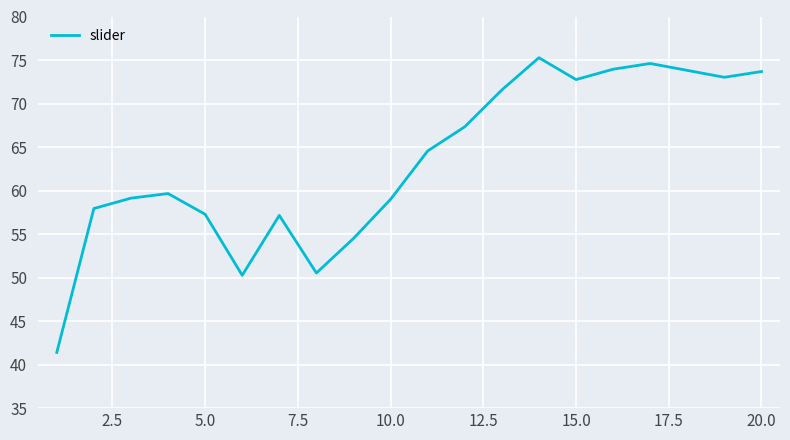

What is the difference between the maximum and minimum values?

33.9